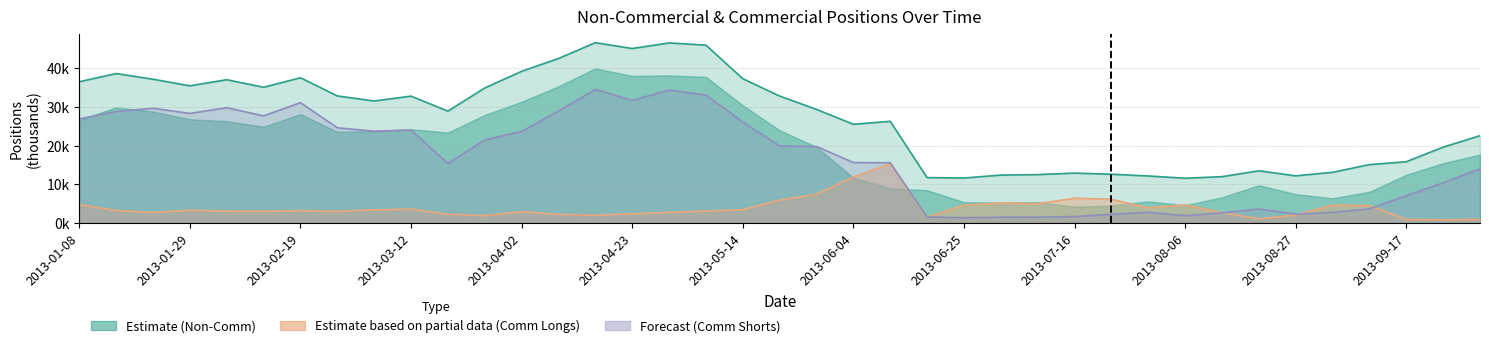

True or false: Non-Comm OI has more than 2 interior local peaks.

True